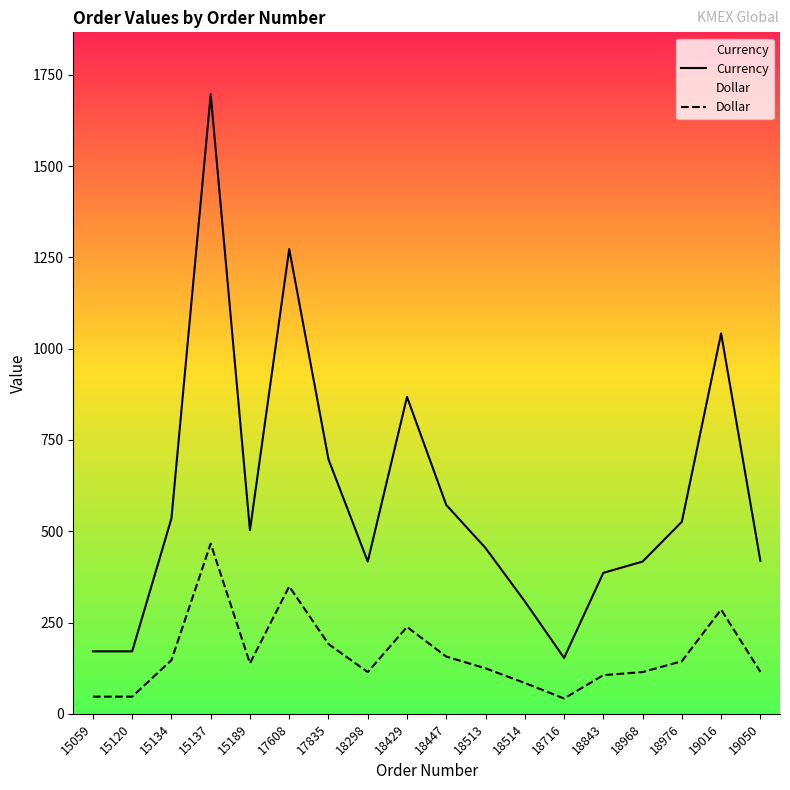

Is the value of Dollar at 18716 greater than the value of Currency at 19016?

No